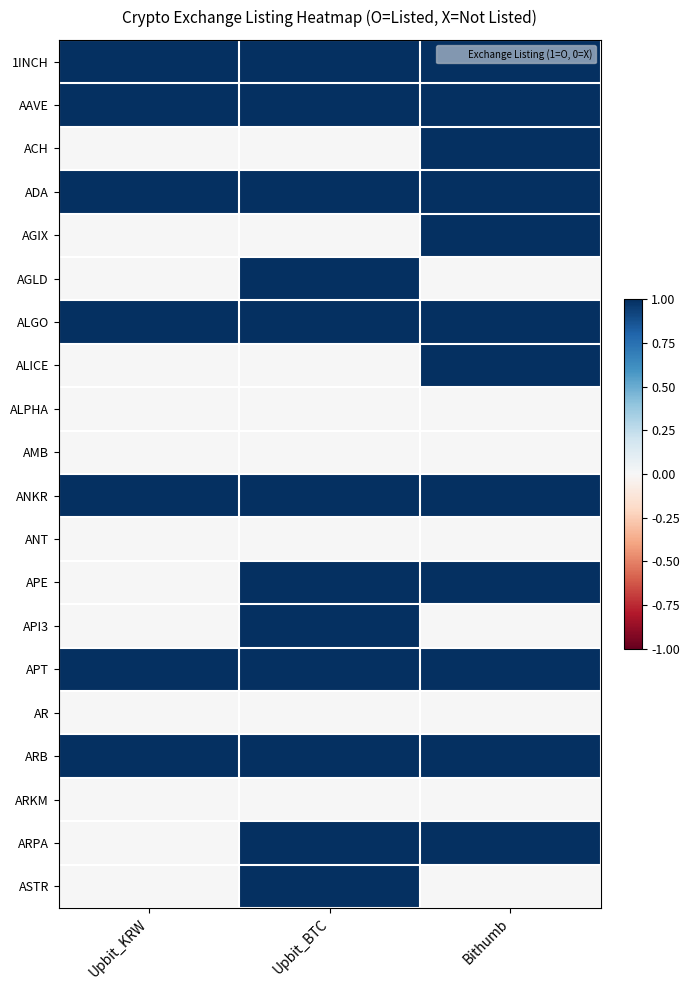

Reading right to left, transcribe all the data shown in this chart.

1INCH: Bithumb=1	Upbit_BTC=1	Upbit_KRW=1
AAVE: Bithumb=1	Upbit_BTC=1	Upbit_KRW=1
ACH: Bithumb=1	Upbit_BTC=0	Upbit_KRW=0
ADA: Bithumb=1	Upbit_BTC=1	Upbit_KRW=1
AGIX: Bithumb=1	Upbit_BTC=0	Upbit_KRW=0
AGLD: Bithumb=0	Upbit_BTC=1	Upbit_KRW=0
ALGO: Bithumb=1	Upbit_BTC=1	Upbit_KRW=1
ALICE: Bithumb=1	Upbit_BTC=0	Upbit_KRW=0
ALPHA: Bithumb=0	Upbit_BTC=0	Upbit_KRW=0
AMB: Bithumb=0	Upbit_BTC=0	Upbit_KRW=0
ANKR: Bithumb=1	Upbit_BTC=1	Upbit_KRW=1
ANT: Bithumb=0	Upbit_BTC=0	Upbit_KRW=0
APE: Bithumb=1	Upbit_BTC=1	Upbit_KRW=0
API3: Bithumb=0	Upbit_BTC=1	Upbit_KRW=0
APT: Bithumb=1	Upbit_BTC=1	Upbit_KRW=1
AR: Bithumb=0	Upbit_BTC=0	Upbit_KRW=0
ARB: Bithumb=1	Upbit_BTC=1	Upbit_KRW=1
ARKM: Bithumb=0	Upbit_BTC=0	Upbit_KRW=0
ARPA: Bithumb=1	Upbit_BTC=1	Upbit_KRW=0
ASTR: Bithumb=0	Upbit_BTC=1	Upbit_KRW=0